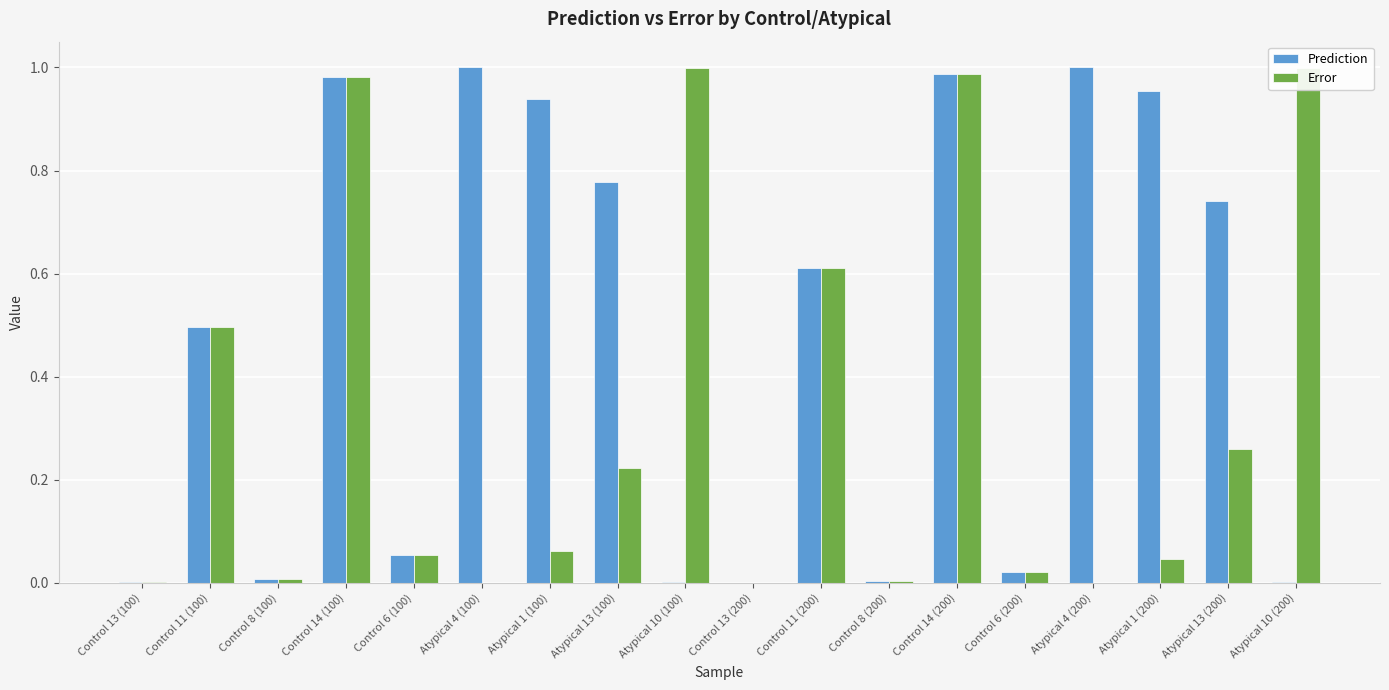

Rank the series by their maximum value, from lowest to highest.

Error, Prediction